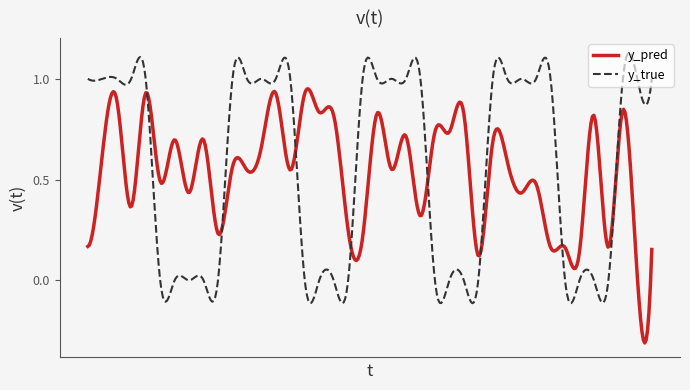

Rank the series by their maximum value, from lowest to highest.

y_pred, y_true